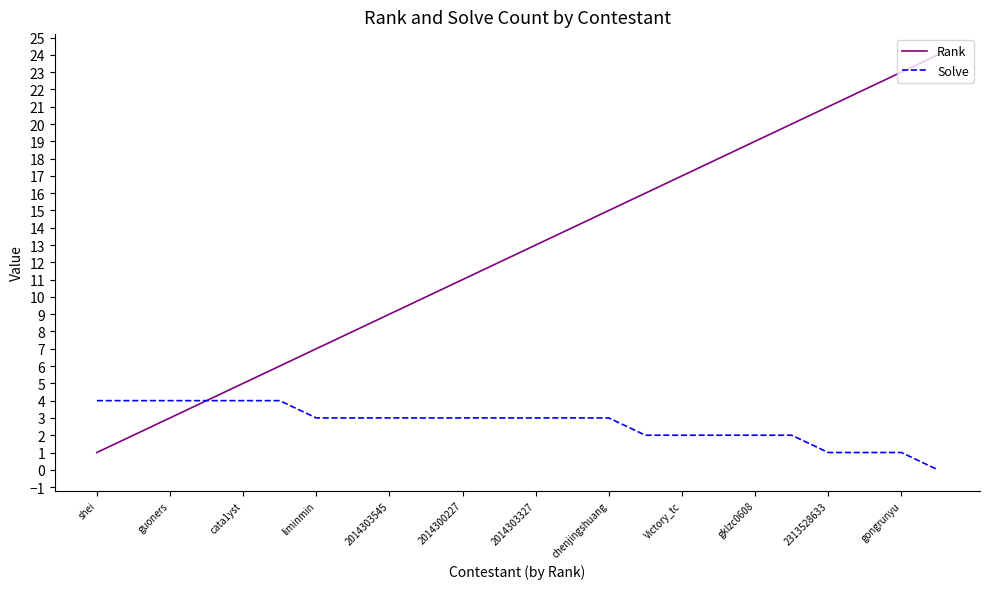

How many Solve values are between 2 and 4?

20